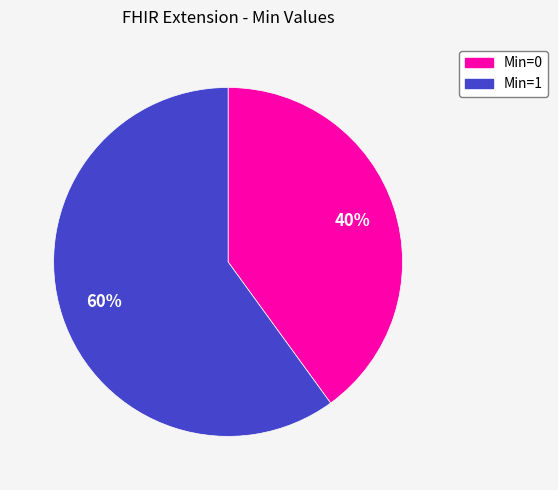

Is there any slice that represents more than half of the pie?

Yes